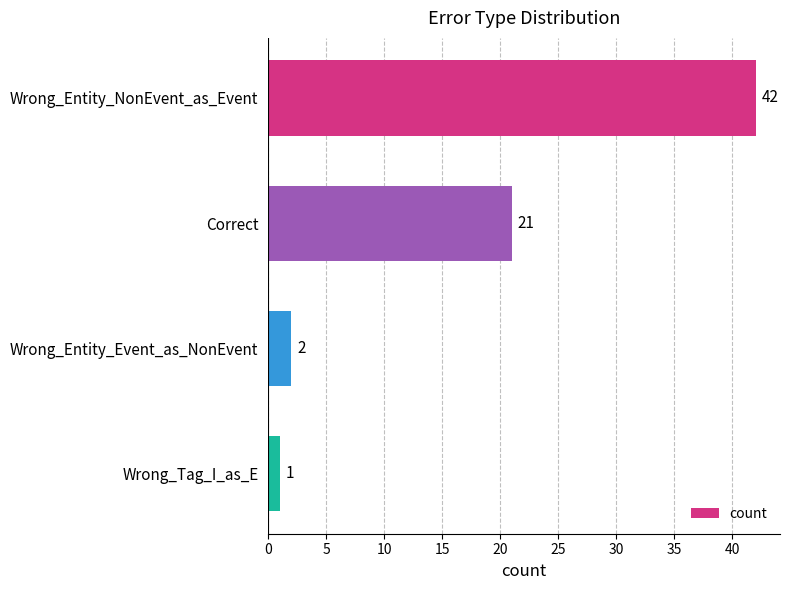

What position from the bottom is Wrong_Entity_Event_as_NonEvent?

2